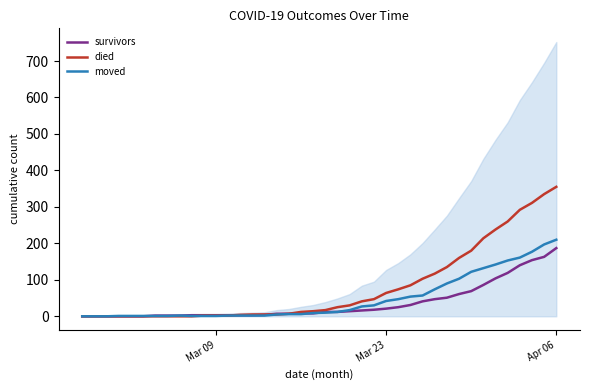

How many times do moved and died cross each other?

1